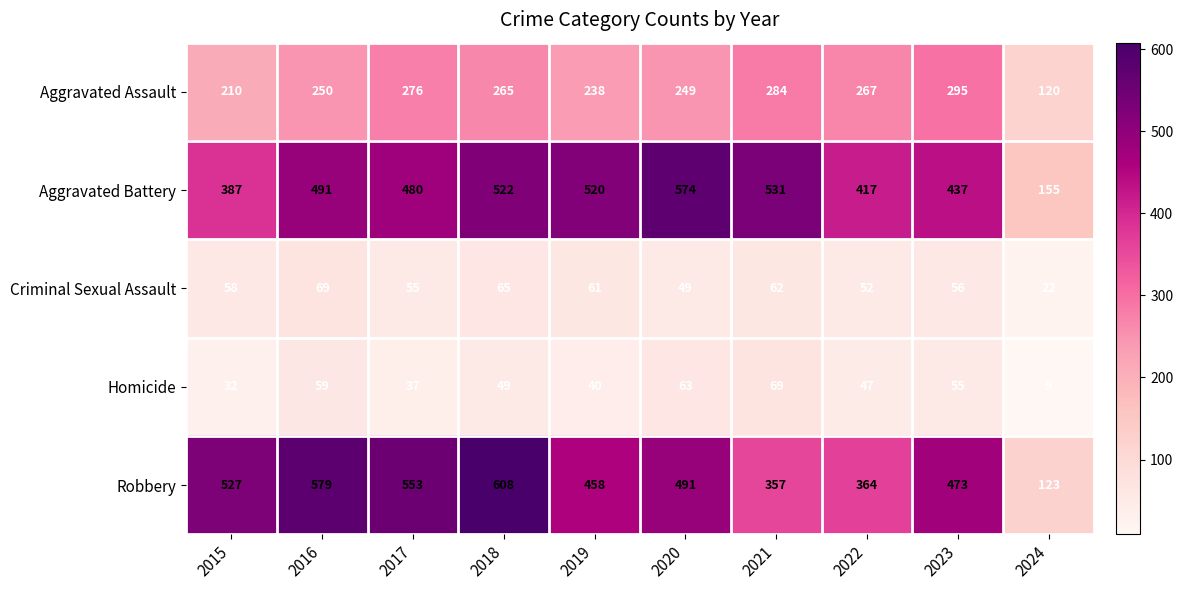

At which label does Homicide reach its minimum?

2024